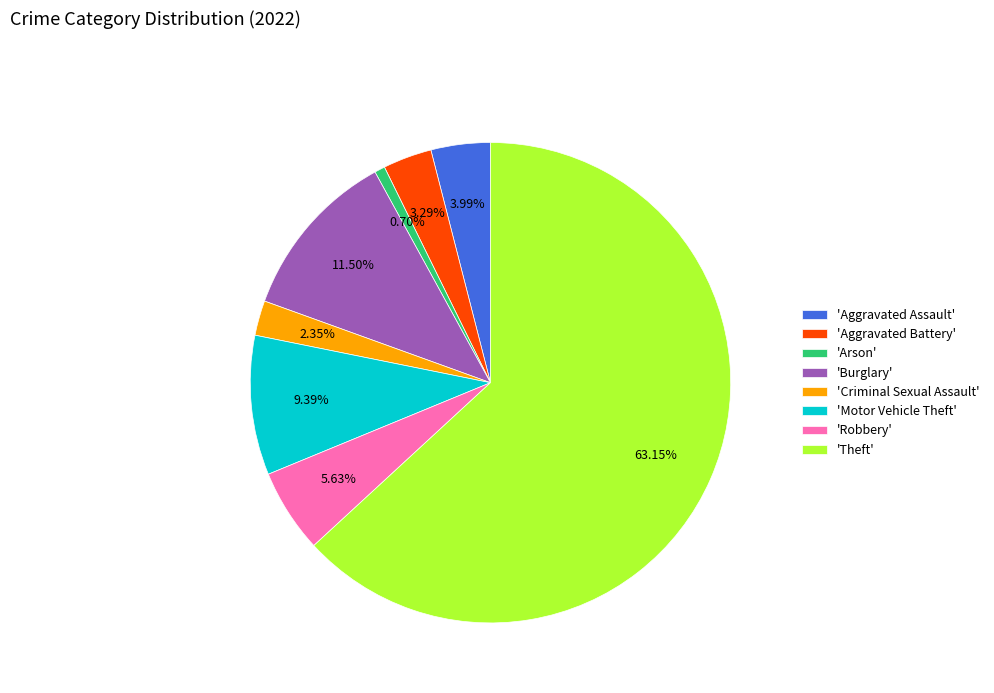

Does 'Theft' account for over 50% of the chart?

Yes